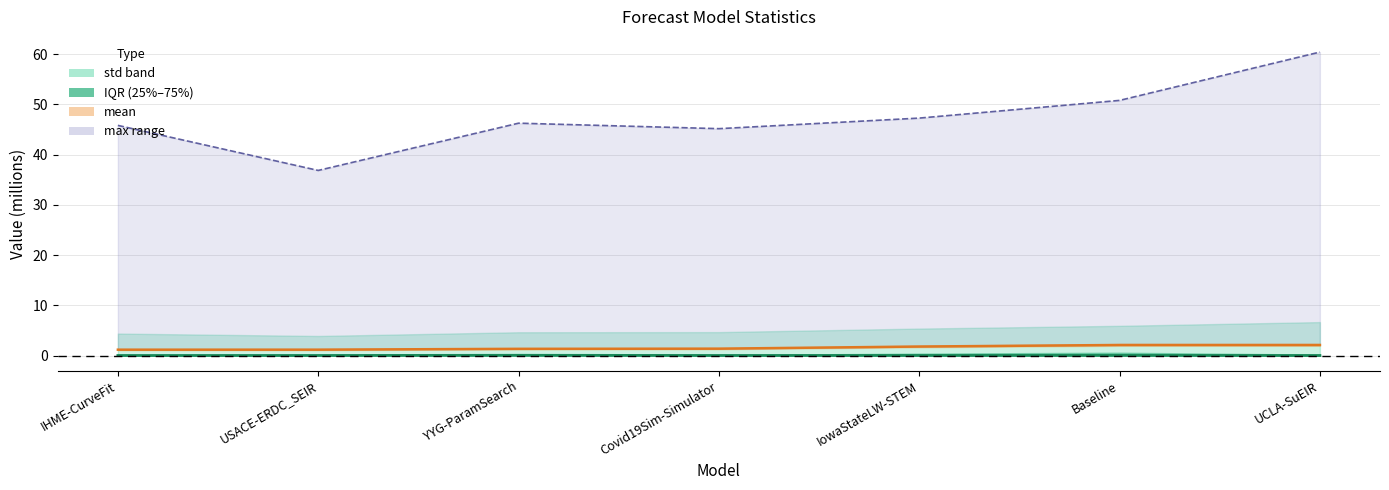

True or false: max and median intersect in this chart.

False